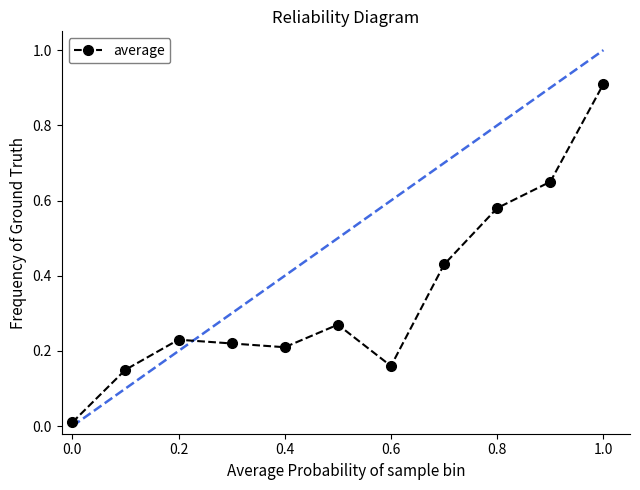

How many interior local peaks (higher than both neighbors) does the data have?

2